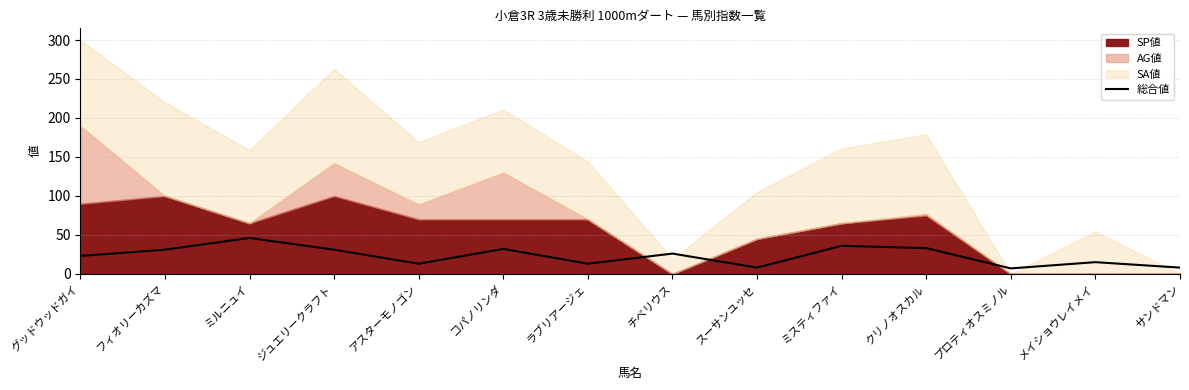

What is the label of the 6th point from the right?

スーサンユッセ